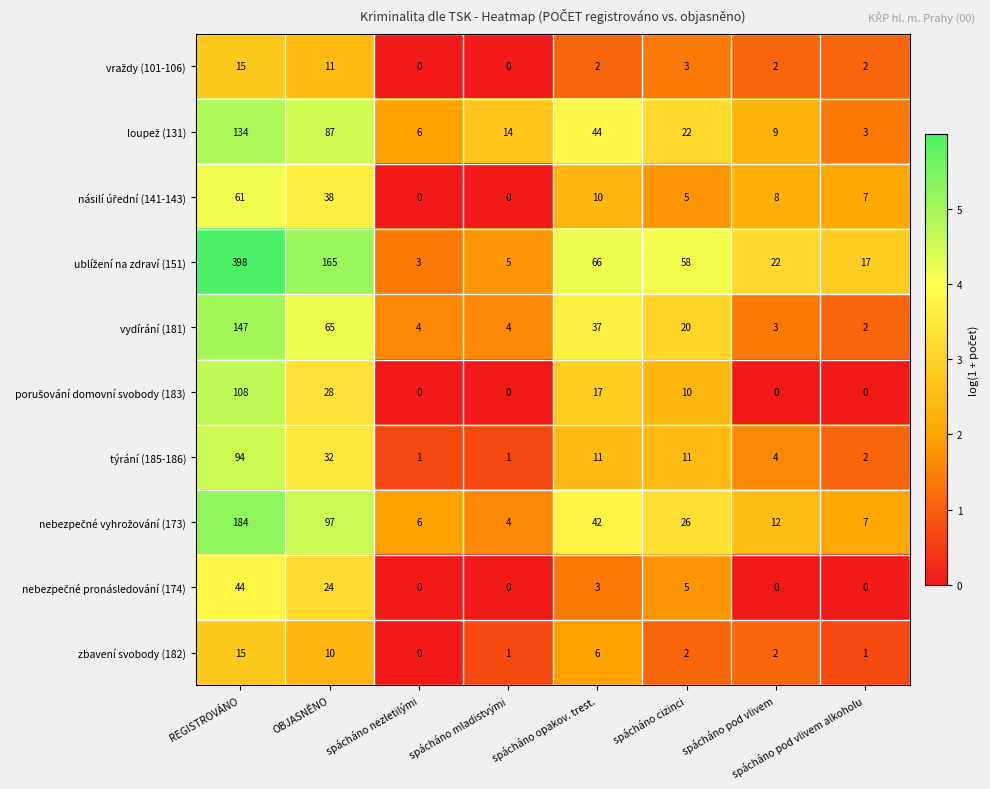

The value of vydírání (181) at spácháno pod vlivem is 3. True or false?

True